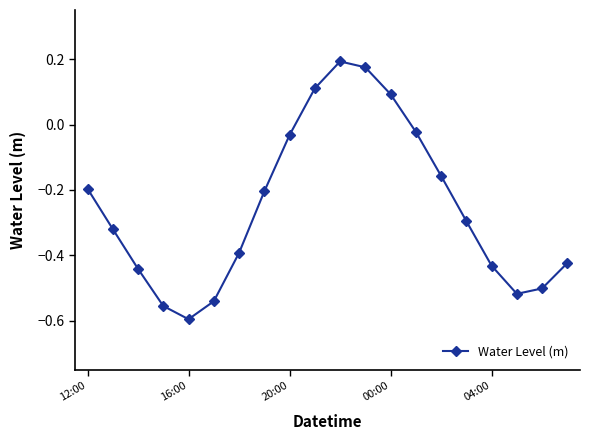

What is the sum of all values?

-5.1